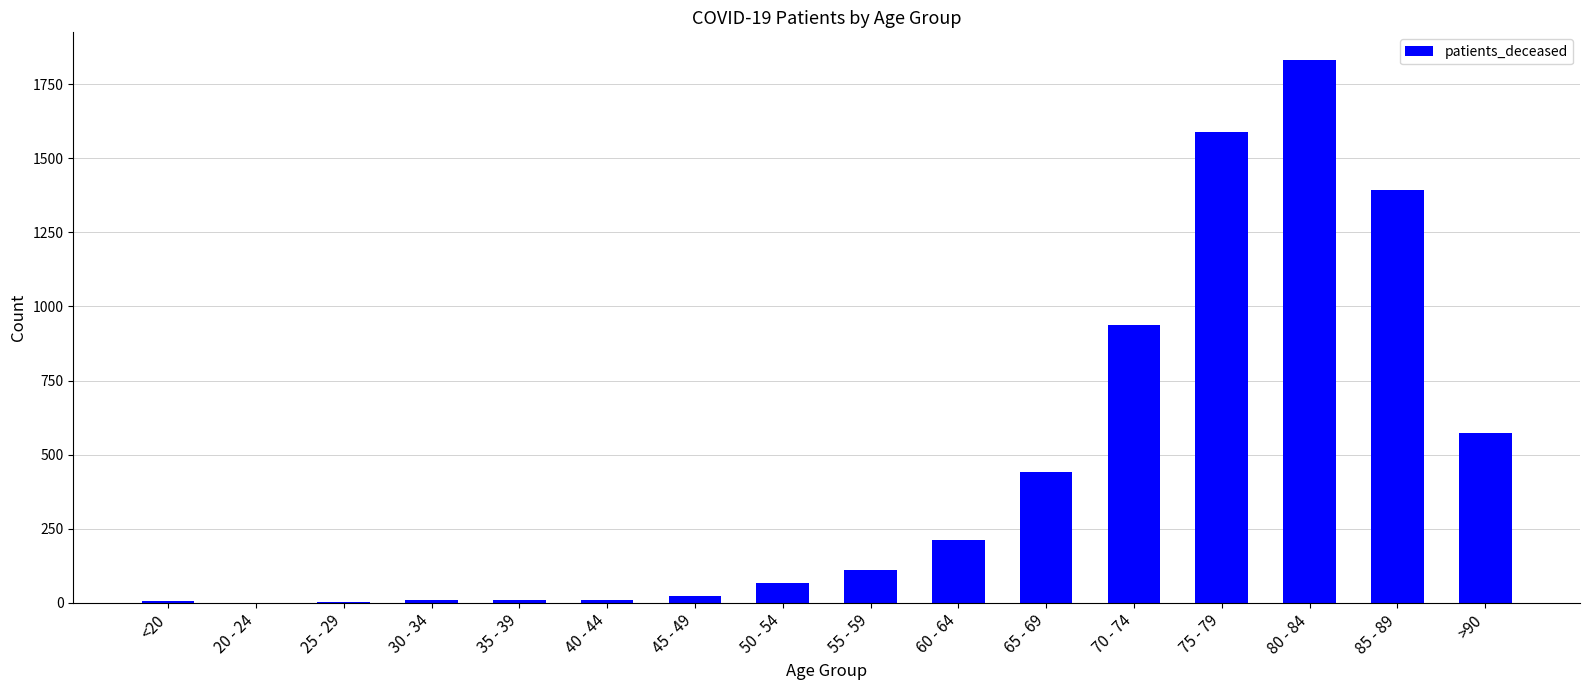

What is the greatest value displayed?

1833